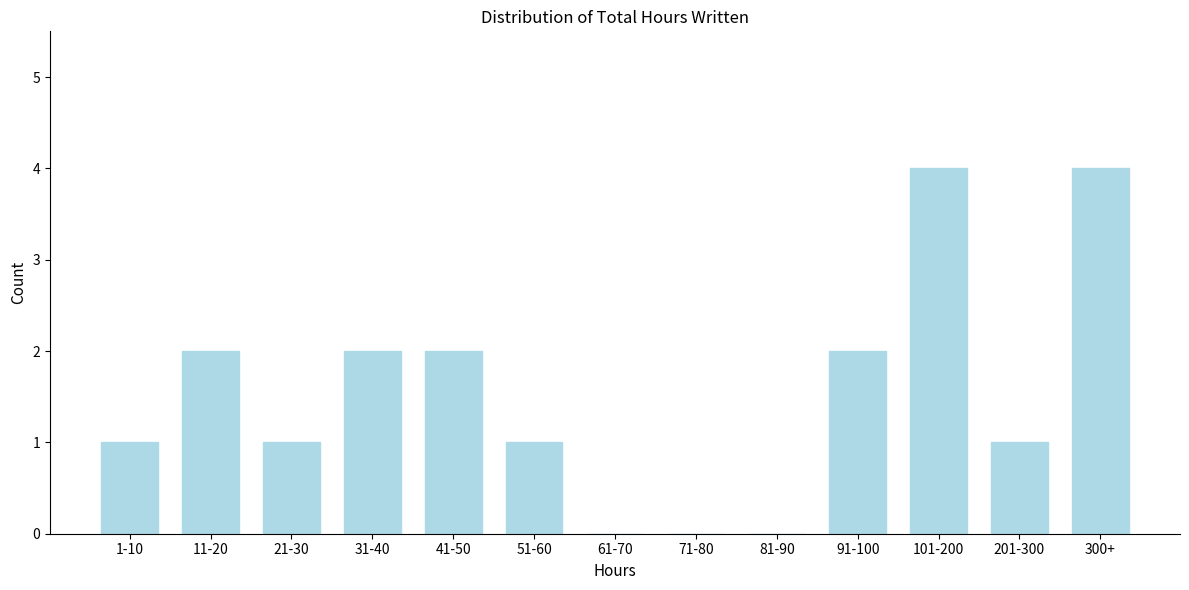

Reading left to right, extract all data points from this chart.

1-10=1	11-20=2	21-30=1	31-40=2	41-50=2	51-60=1	61-70=0	71-80=0	81-90=0	91-100=2	101-200=4	201-300=1	300+=4